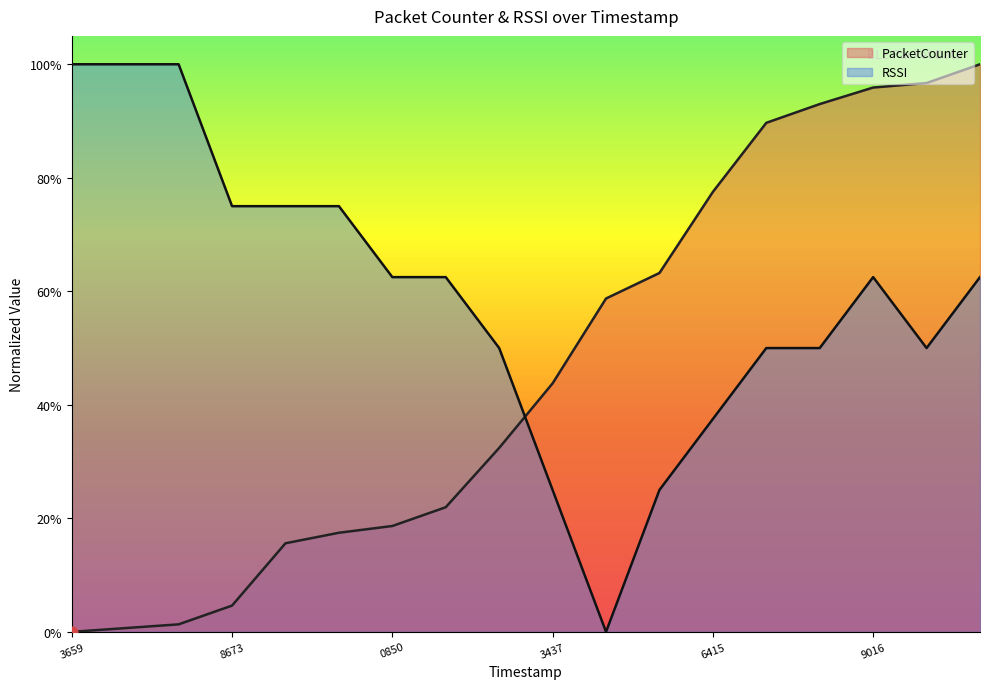

What are all the series names shown in the legend?

PacketCounter, RSSI